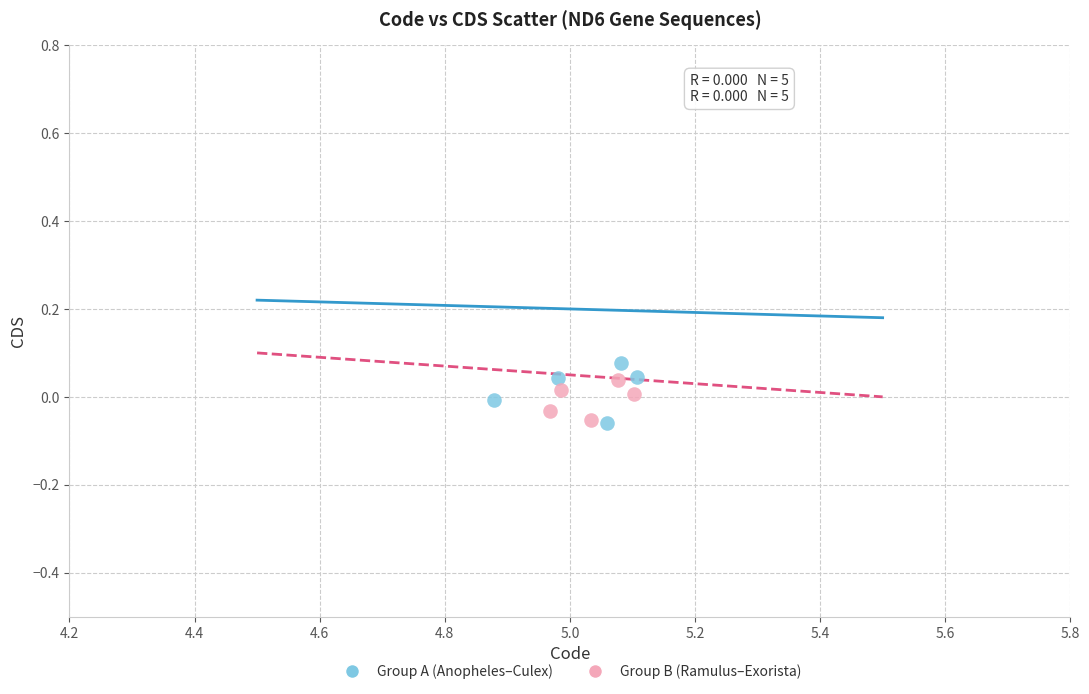

What are all the series names shown in the legend?

Group A (Anopheles–Culex), Group B (Ramulus–Exorista)